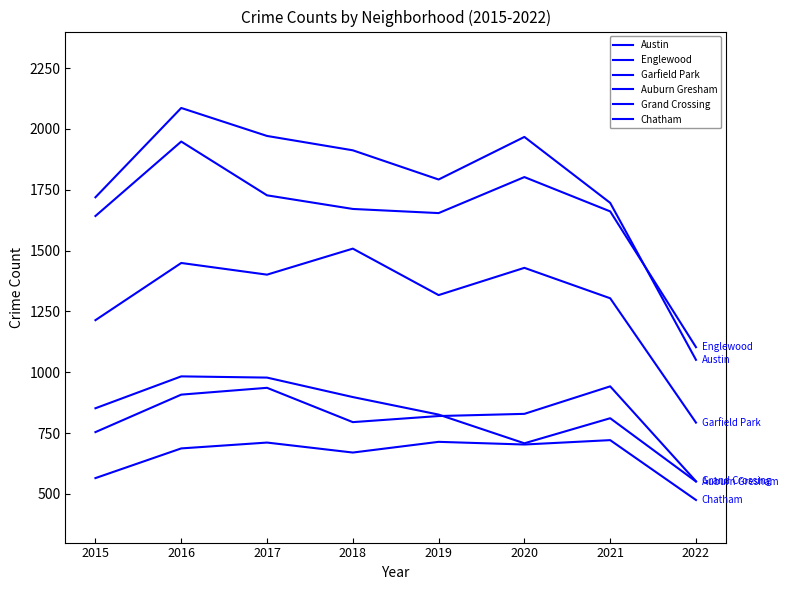

Reading left to right, list all the values displayed in this chart.

Austin: 2015=1719	2016=2086	2017=1971	2018=1912	2019=1792	2020=1967	2021=1696	2022=1051
Englewood: 2015=1642	2016=1948	2017=1727	2018=1671	2019=1654	2020=1802	2021=1661	2022=1103
Garfield Park: 2015=1214	2016=1449	2017=1401	2018=1508	2019=1317	2020=1429	2021=1304	2022=793
Auburn Gresham: 2015=852	2016=983	2017=978	2018=898	2019=826	2020=708	2021=811	2022=551
Grand Crossing: 2015=754	2016=908	2017=936	2018=795	2019=820	2020=829	2021=942	2022=552
Chatham: 2015=565	2016=687	2017=711	2018=670	2019=714	2020=703	2021=721	2022=475